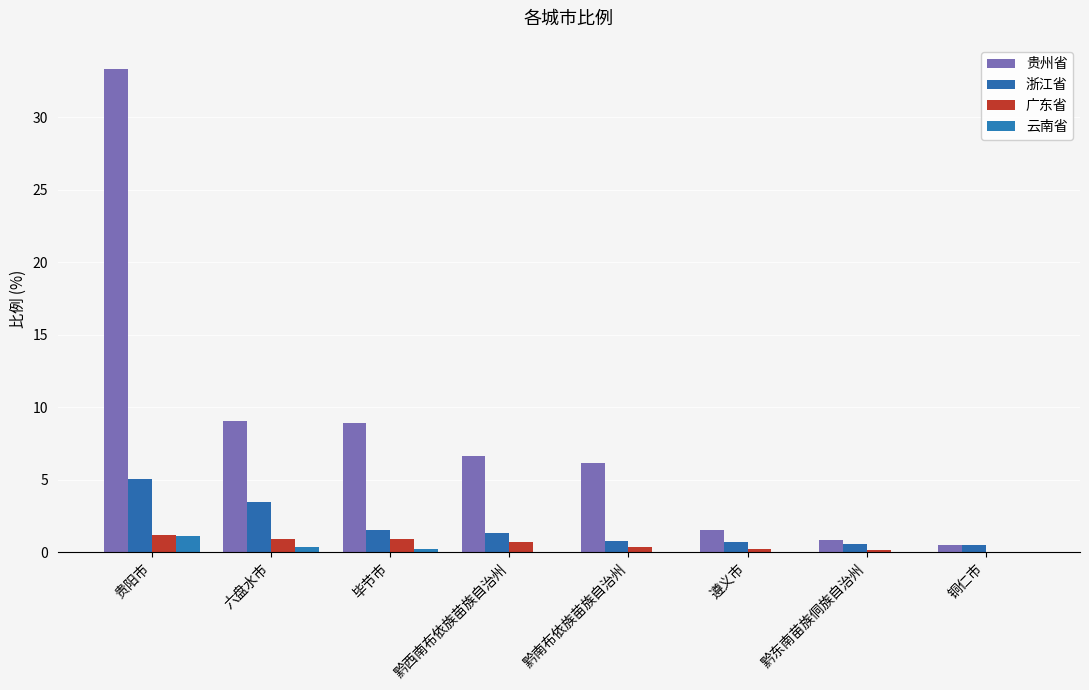

What is the value of the 广东省 bar at the 4th from the left?

0.7